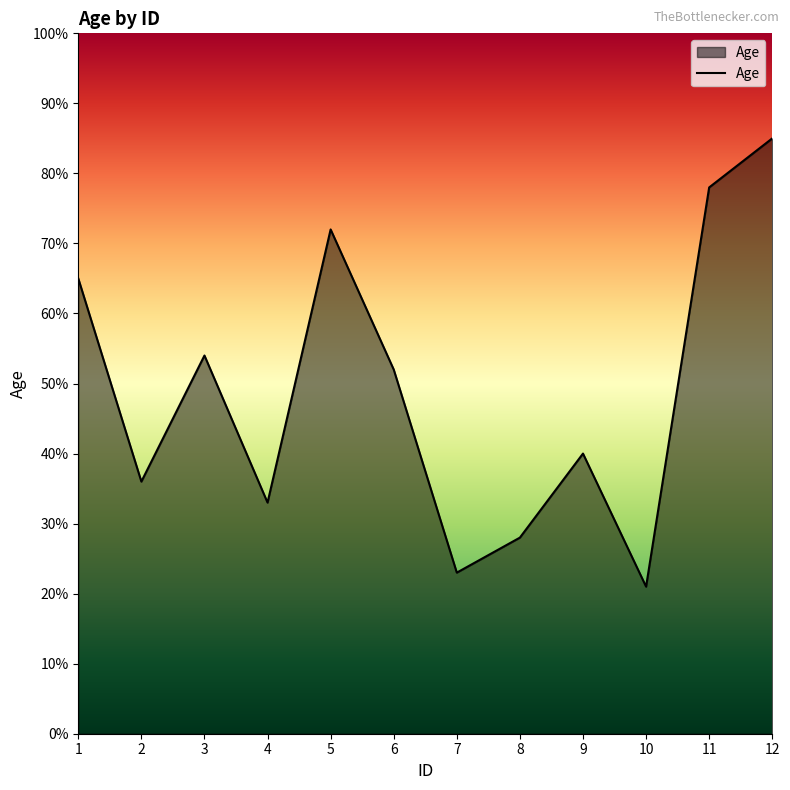

Approximately how many times larger is the value at 11 compared to 2?

2.2